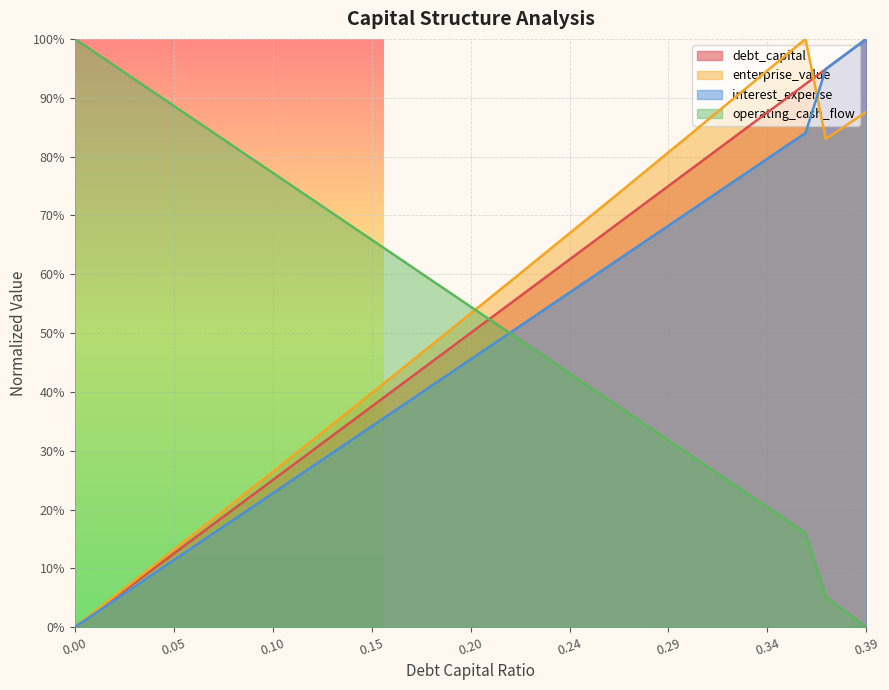

Reading left to right, transcribe all the data shown in this chart.

debt_capital: 0.0	0.0	0.1	0.1	0.1	0.1	0.2	0.2	0.2	0.2	0.3	0.3	0.3	0.3	0.4	0.4	0.4	0.4	0.5	0.5	0.5	0.5	0.6	0.6	0.6	0.6	0.7	0.7	0.7	0.7	0.8	0.8	0.8	0.8	0.9	0.9	0.9	0.9	1.0	1.0
enterprise_value: 0.0	0.0	0.1	0.1	0.1	0.1	0.2	0.2	0.2	0.2	0.3	0.3	0.3	0.4	0.4	0.4	0.4	0.5	0.5	0.5	0.5	0.6	0.6	0.6	0.7	0.7	0.7	0.7	0.8	0.8	0.8	0.9	0.9	0.9	0.9	1.0	1.0	0.8	0.9	0.9
interest_expense: 0.0	0.0	0.0	0.1	0.1	0.1	0.1	0.2	0.2	0.2	0.2	0.3	0.3	0.3	0.3	0.4	0.4	0.4	0.4	0.4	0.5	0.5	0.5	0.5	0.6	0.6	0.6	0.6	0.7	0.7	0.7	0.7	0.7	0.8	0.8	0.8	0.8	0.9	1.0	1.0
operating_cash_flow: 1.0	1.0	1.0	0.9	0.9	0.9	0.9	0.8	0.8	0.8	0.8	0.7	0.7	0.7	0.7	0.6	0.6	0.6	0.6	0.6	0.5	0.5	0.5	0.5	0.4	0.4	0.4	0.4	0.3	0.3	0.3	0.3	0.3	0.2	0.2	0.2	0.2	0.1	0.0	0.0